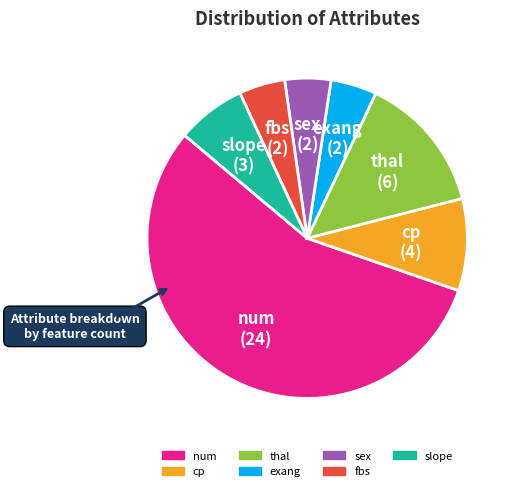

Which category has the biggest portion of the pie?

num